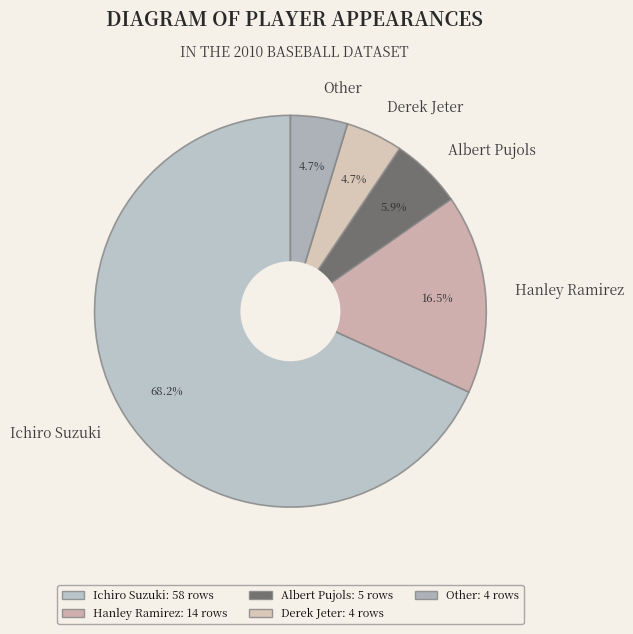

The Albert Pujols slice represents 6% of the pie. True or false?

True